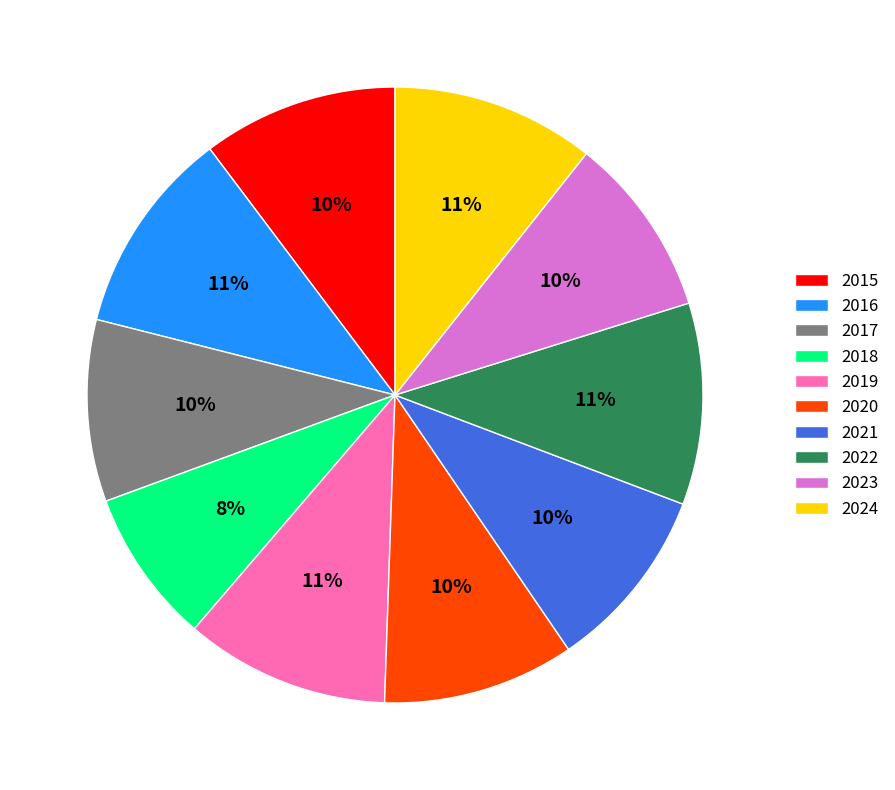

Between 2022 and 2023, which is larger?

2022